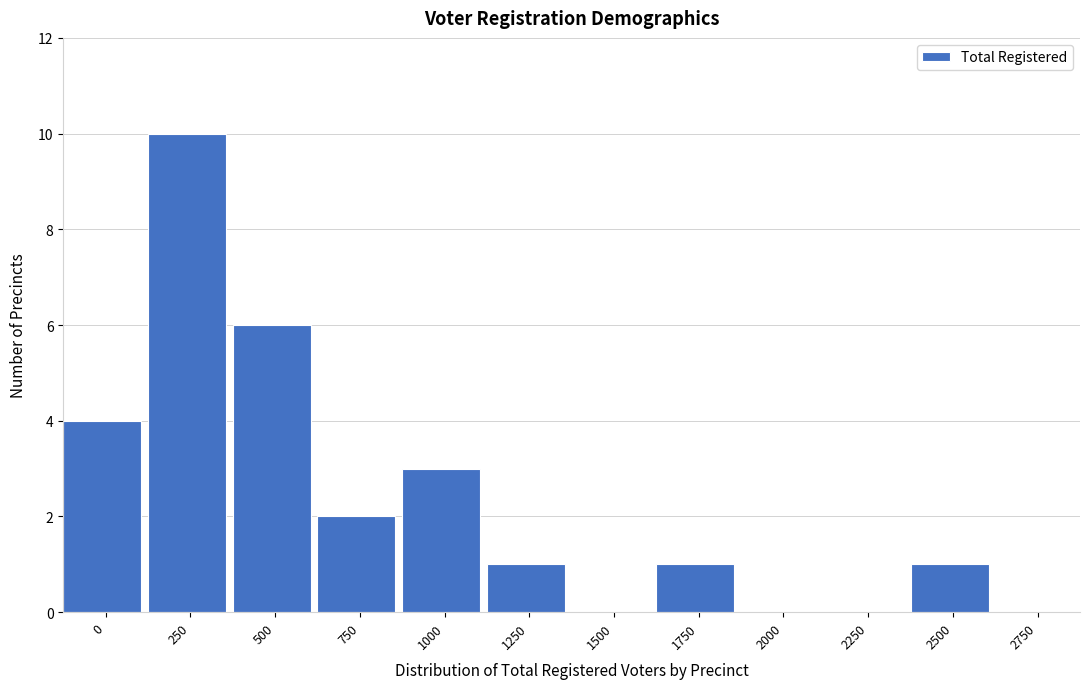

Reading right to left, transcribe all the data shown in this chart.

2750=0	2500=1	2250=0	2000=0	1750=1	1500=0	1250=1	1000=3	750=2	500=6	250=10	0=4